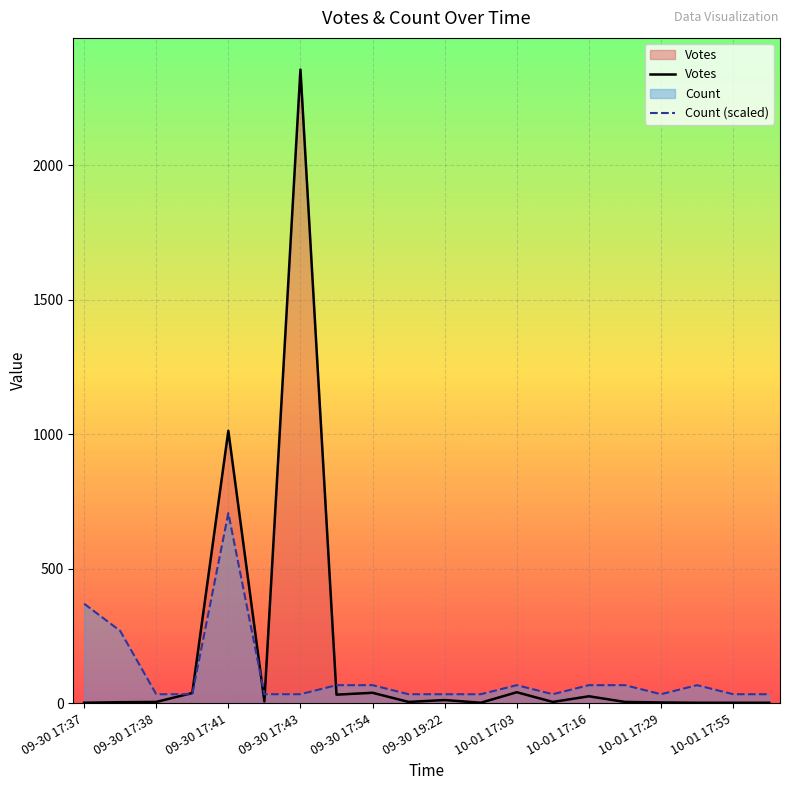

At 09-30 17:37, list the series in order from largest to smallest.

Count (scaled), Votes